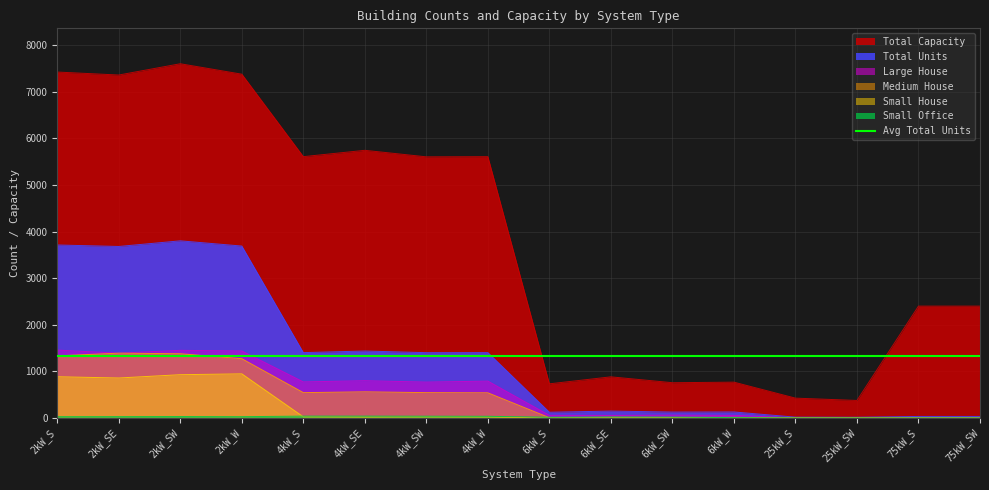

The Small House series shows 0 at 75kW_S. True or false?

True